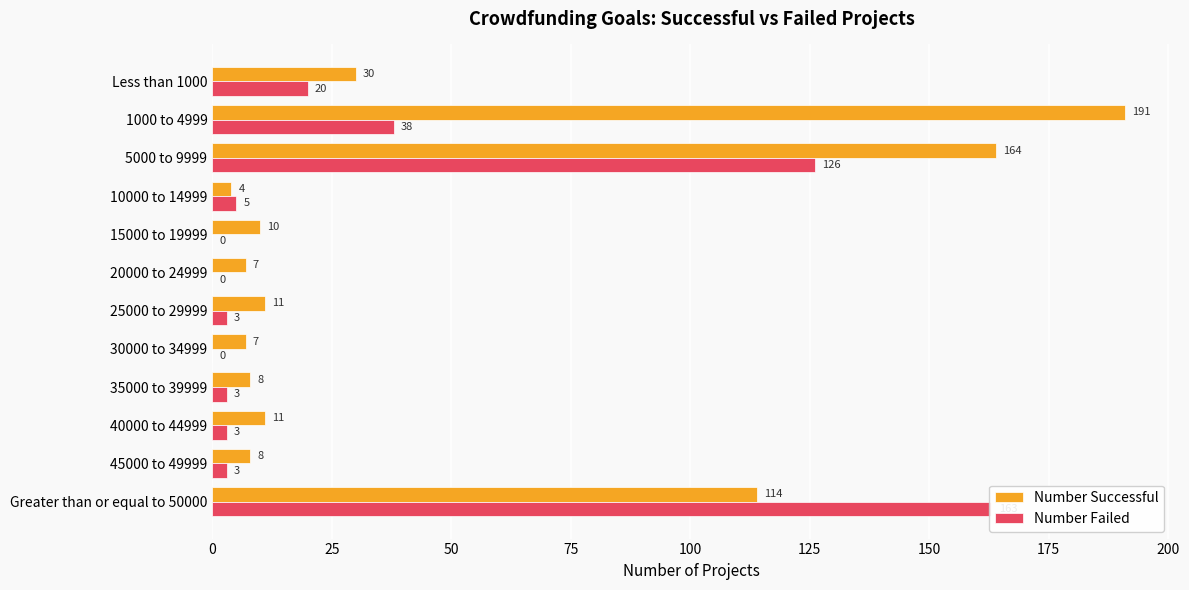

Between 5000 to 9999 and 10000 to 14999, which series saw the biggest shift?

Number Successful